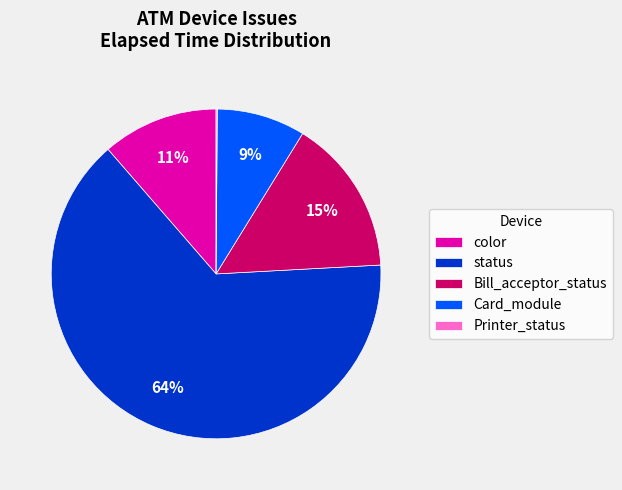

Is it true that Card_module is 16% of the pie?

False